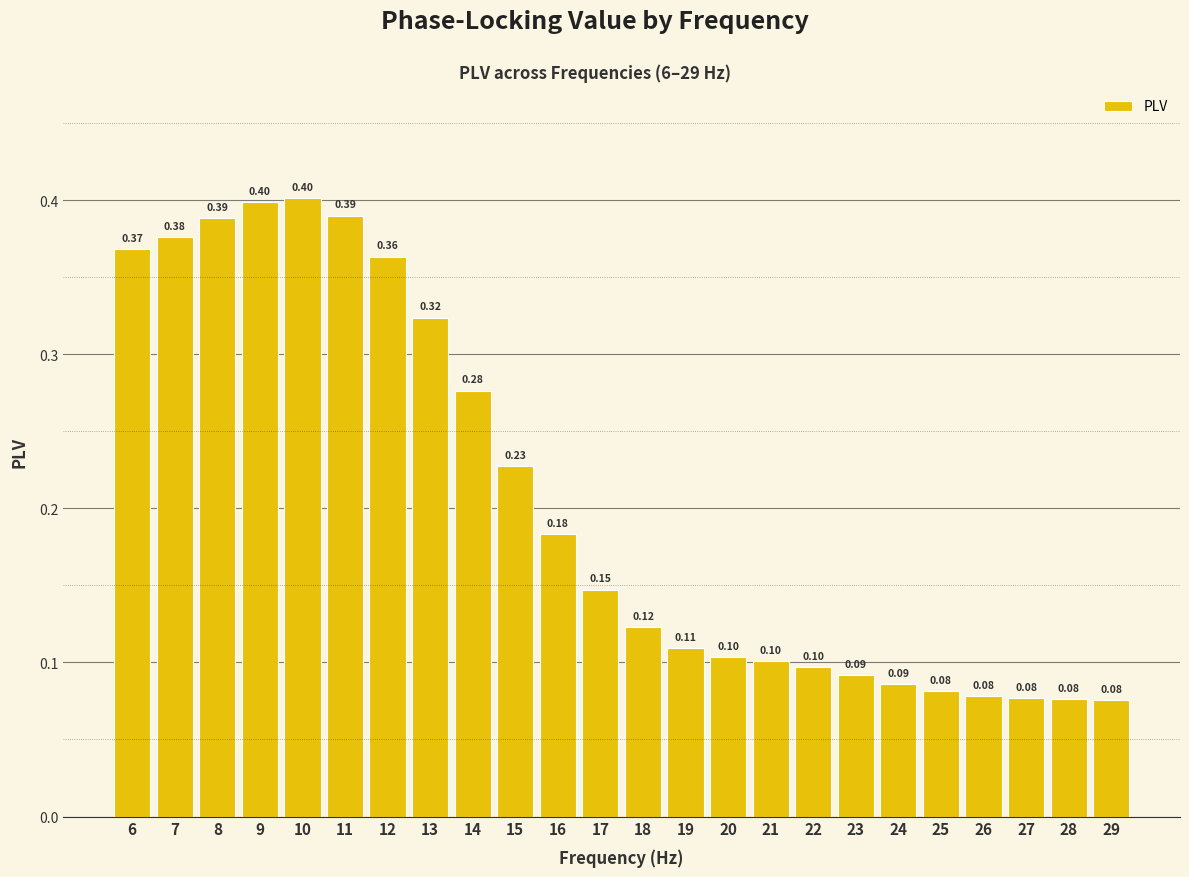

True or false: the data shows 0.4 at 15.

False